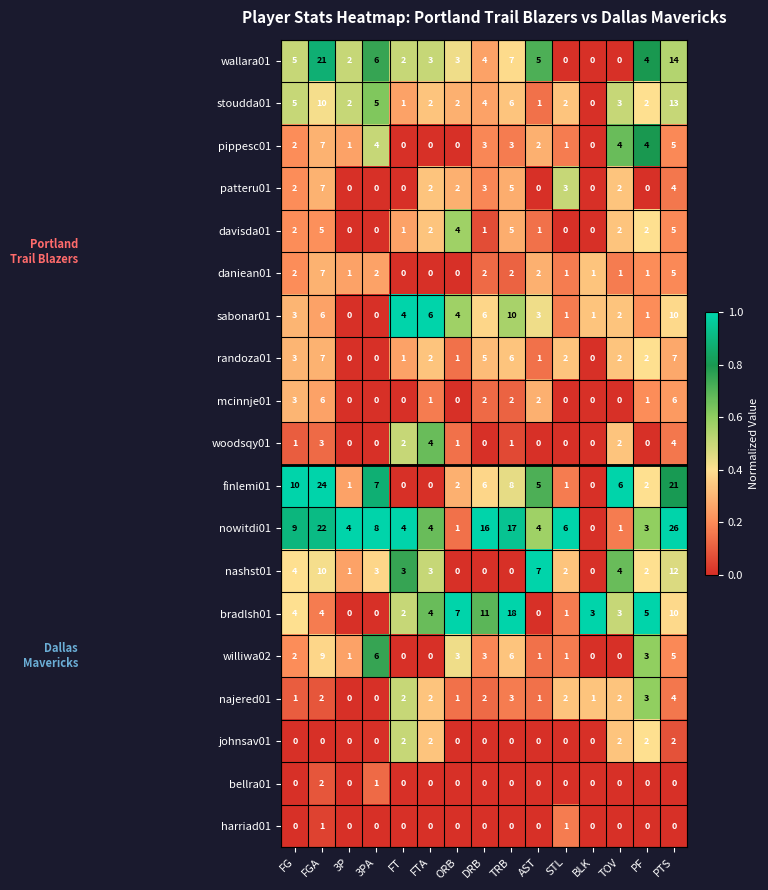

How many data points does each series have?

15